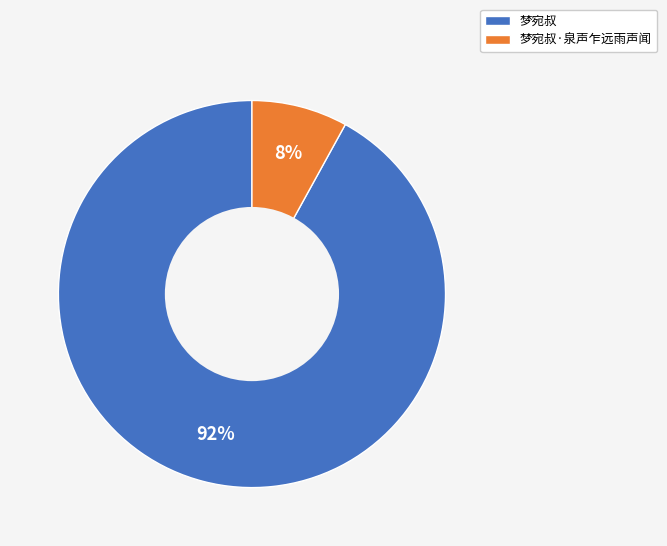

To the nearest percent, what is the combined percentage of 梦宛叔·泉声乍远雨声闻 and 梦宛叔?

100%